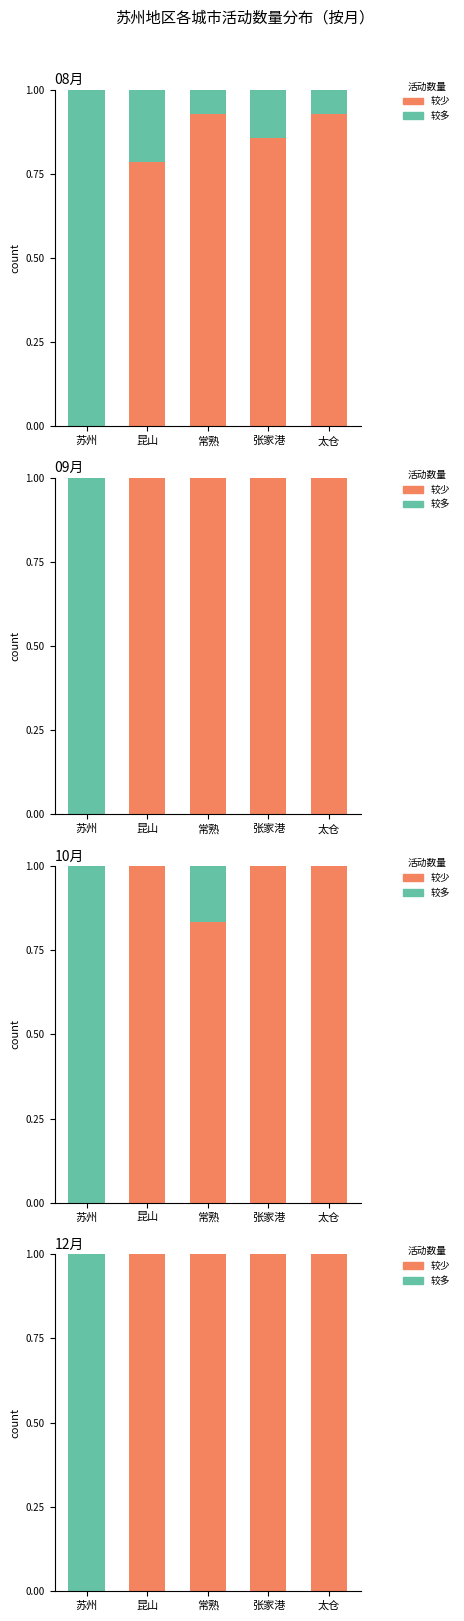

Which category has the highest value across all series?

昆山